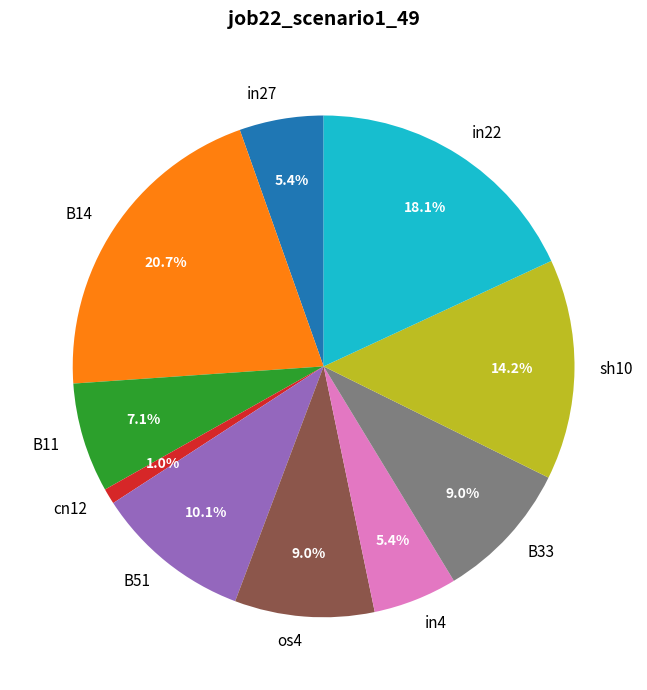

How much of the chart is everything except B51?

89.9%